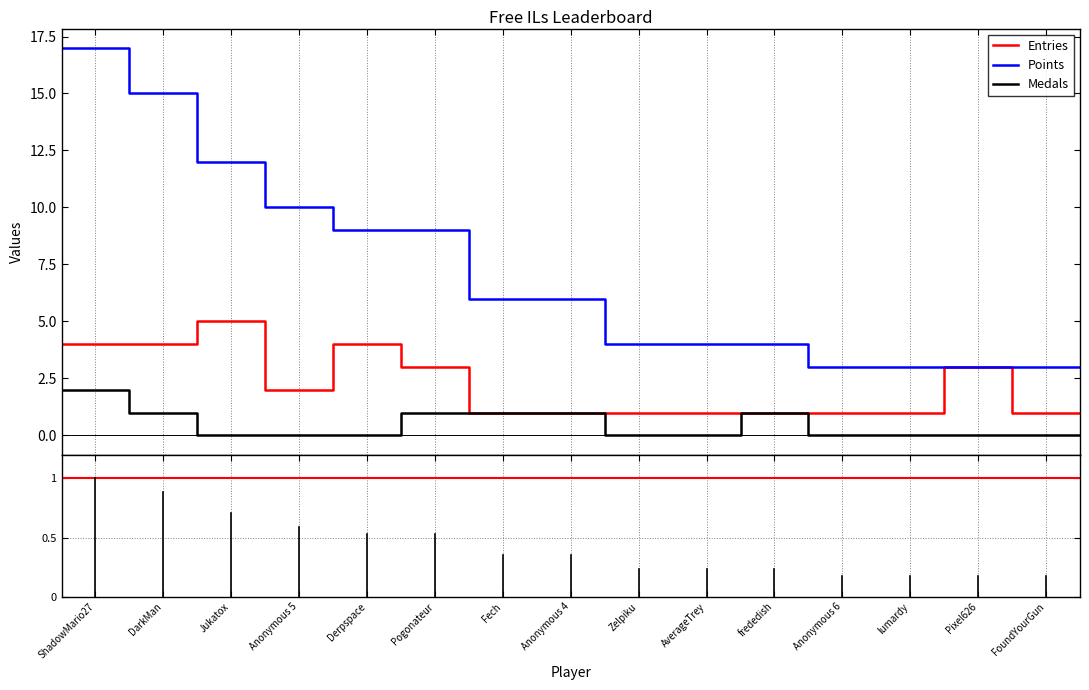

True or false: Points and Medals intersect in this chart.

False